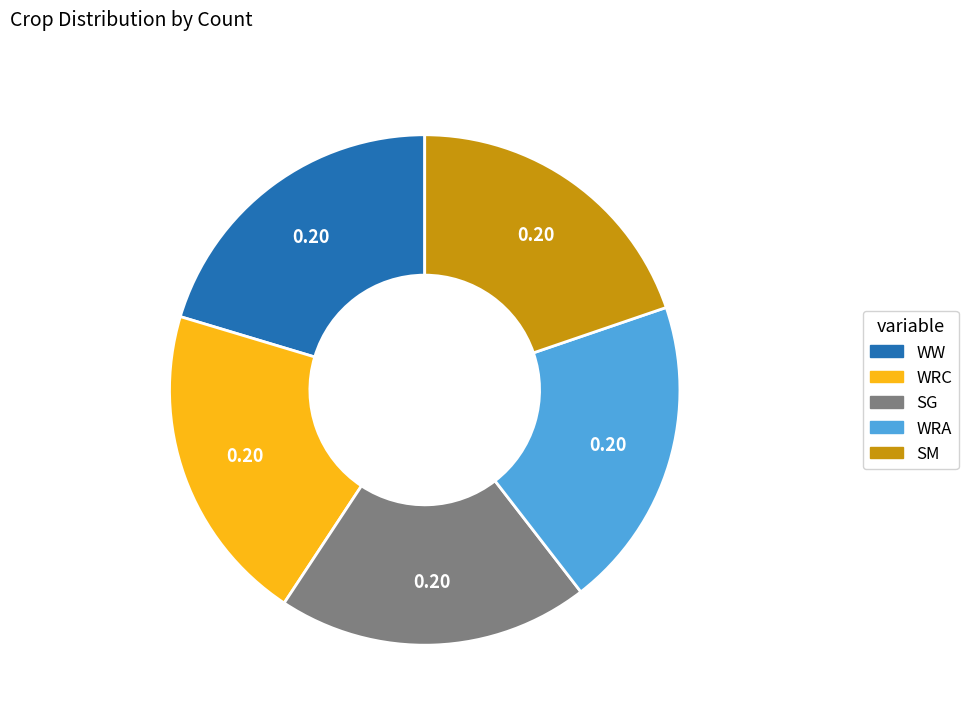

Does any single category account for the majority?

No